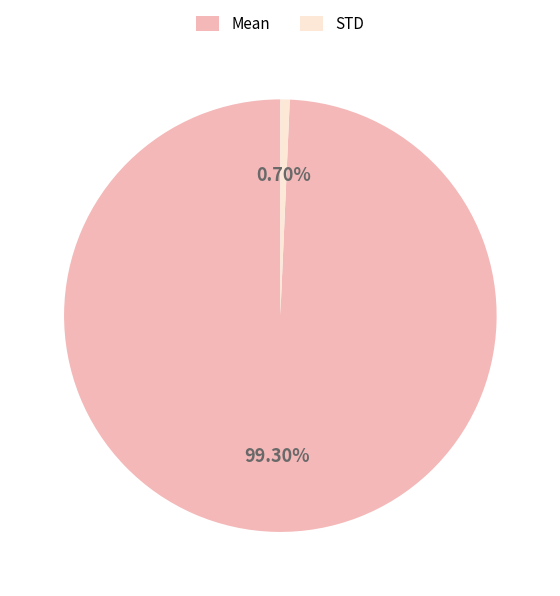

What percentage do STD and Mean together represent?

100.0%